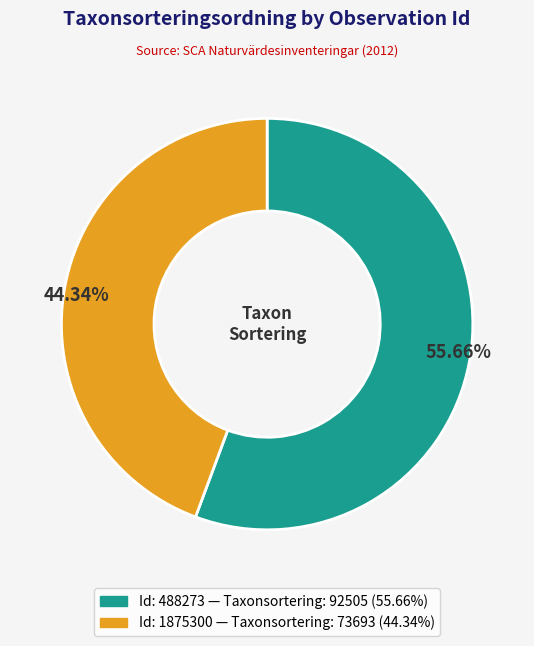

Is there a majority slice in this chart?

Yes